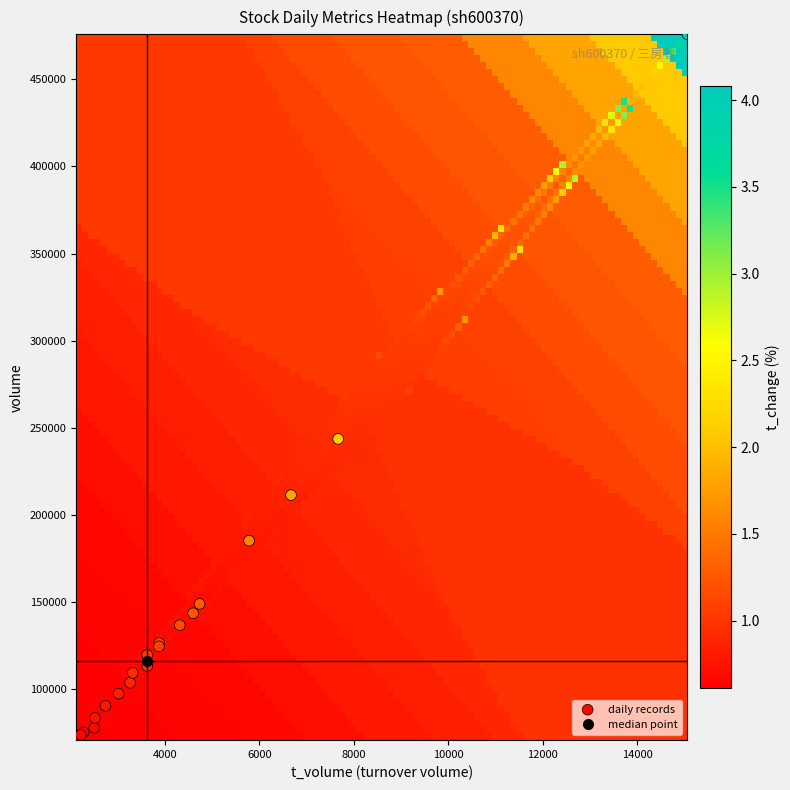

What Y value in the scatter plot is closest to 273319?

243674